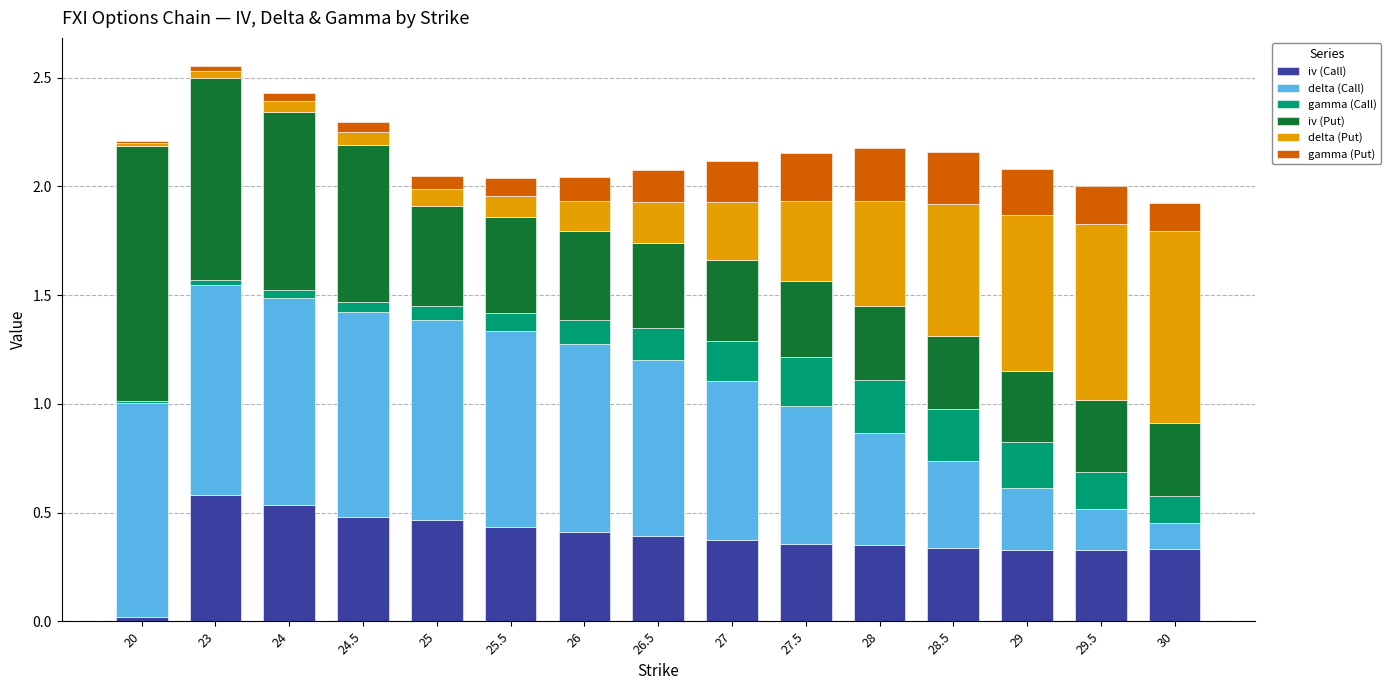

The iv (Call) series shows 0.3 at 30. True or false?

True